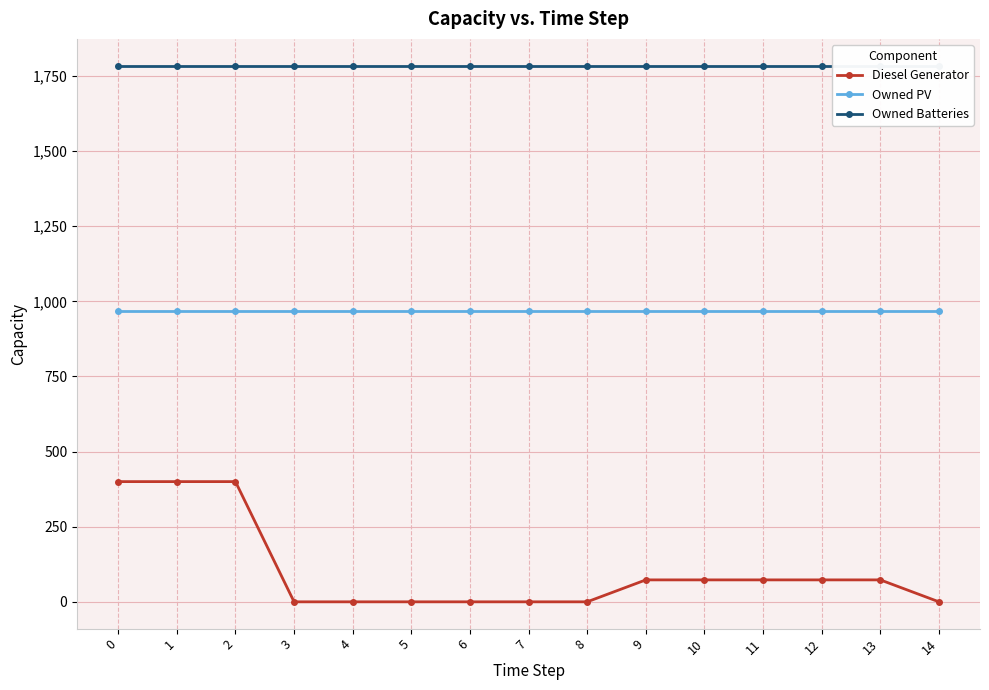

The value of Owned Batteries at 0 is 1784. True or false?

True